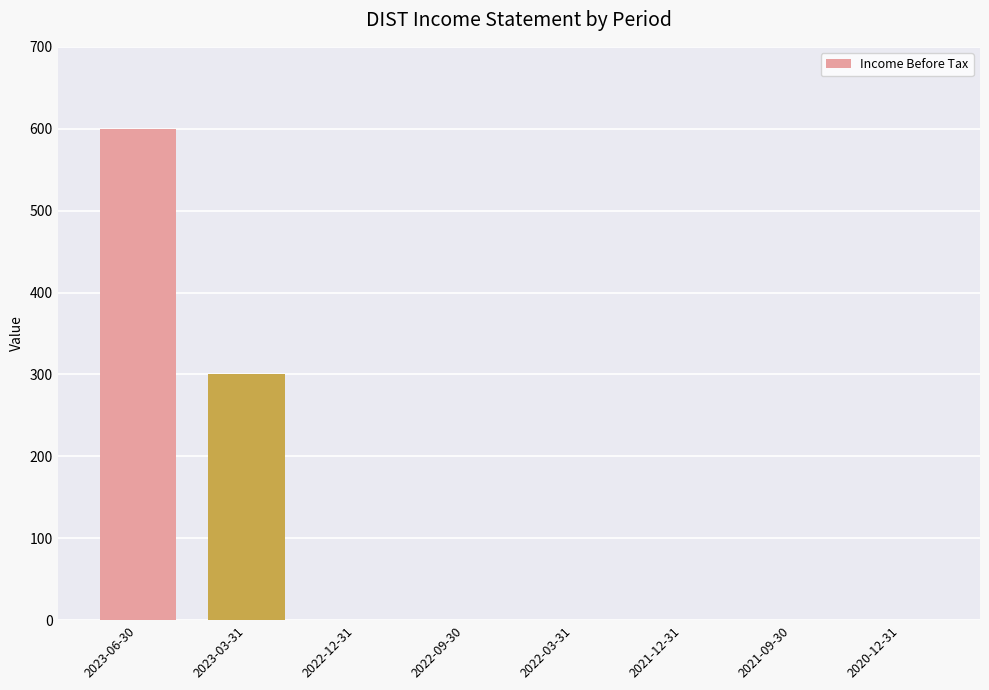

Reading right to left, list all the values displayed in this chart.

2020-12-31=0	2021-09-30=0	2021-12-31=0	2022-03-31=0	2022-09-30=0	2022-12-31=0	2023-03-31=300	2023-06-30=600